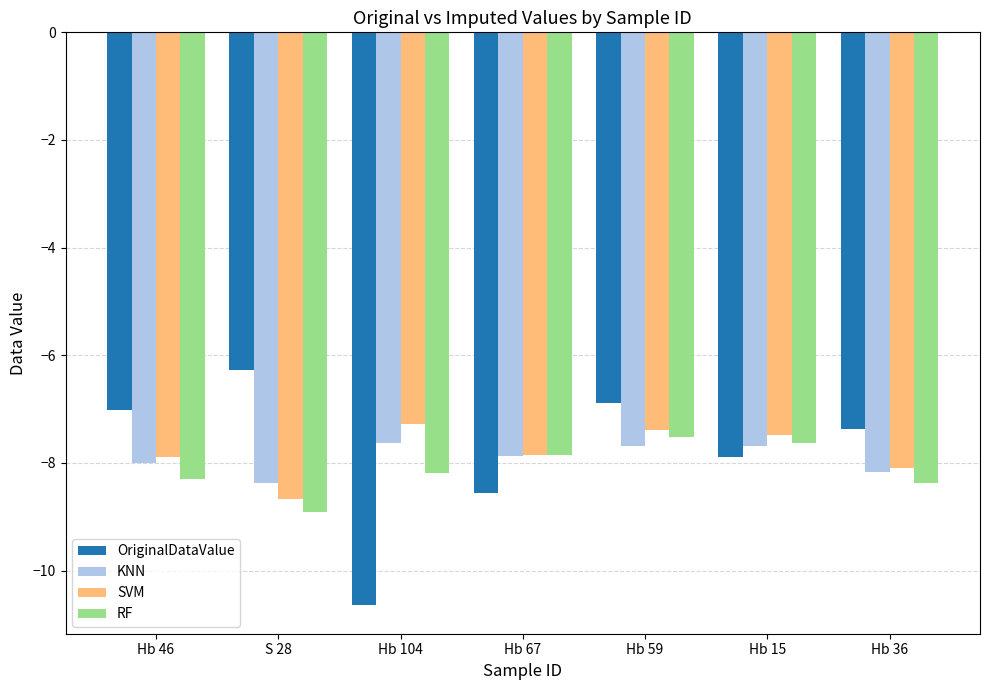

Is it true that RF equals -7.5 at Hb 59?

True